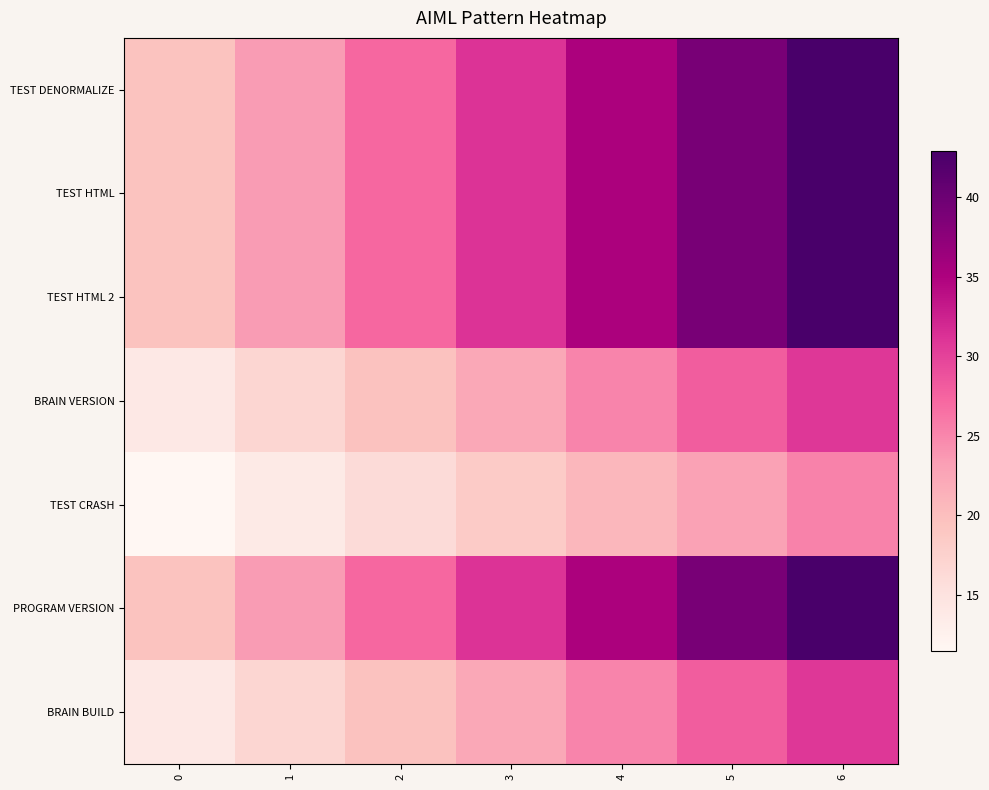

Between 0 and 4, which is larger?

4